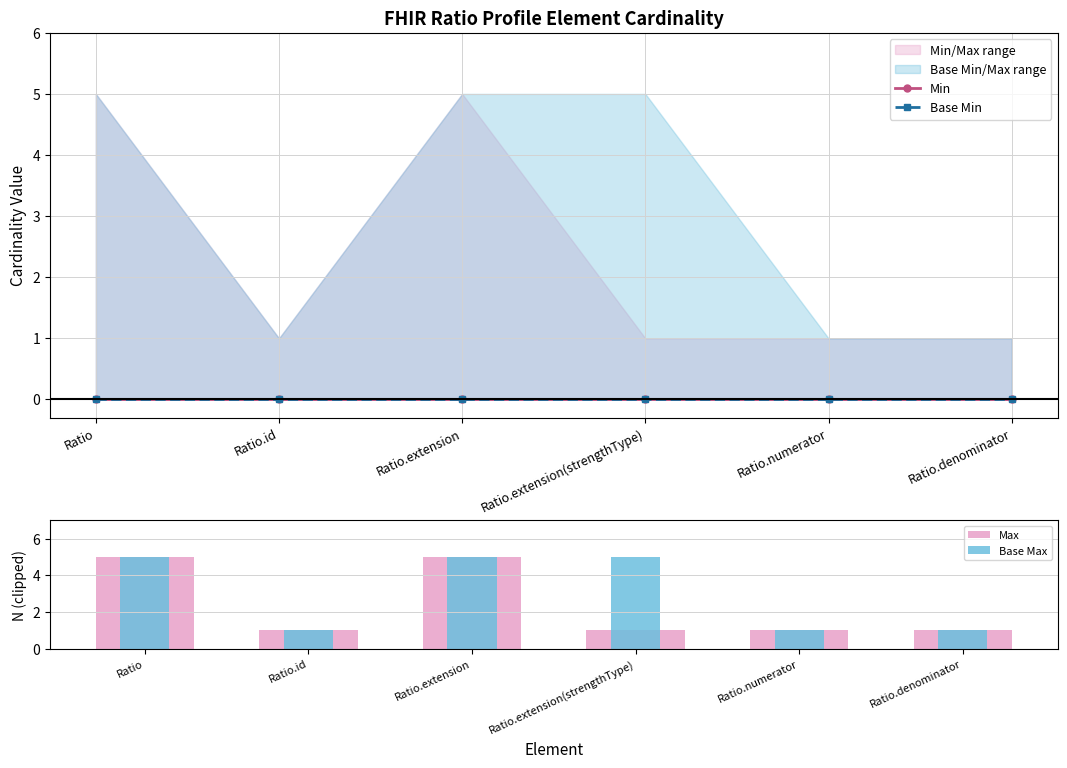

Rank the series by their maximum value, from lowest to highest.

Min, Base Min, Max, Base Max